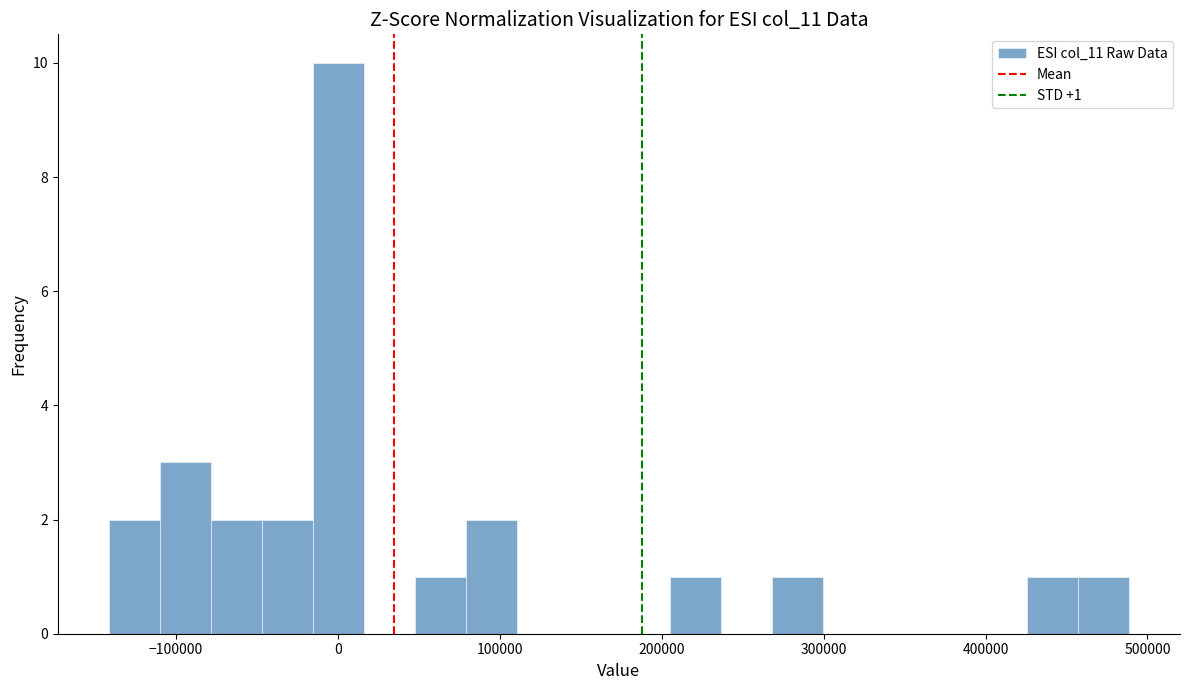

Around what value on the x-axis is the tallest bar? Give the approximate position of its centre, as read against the axis.

0